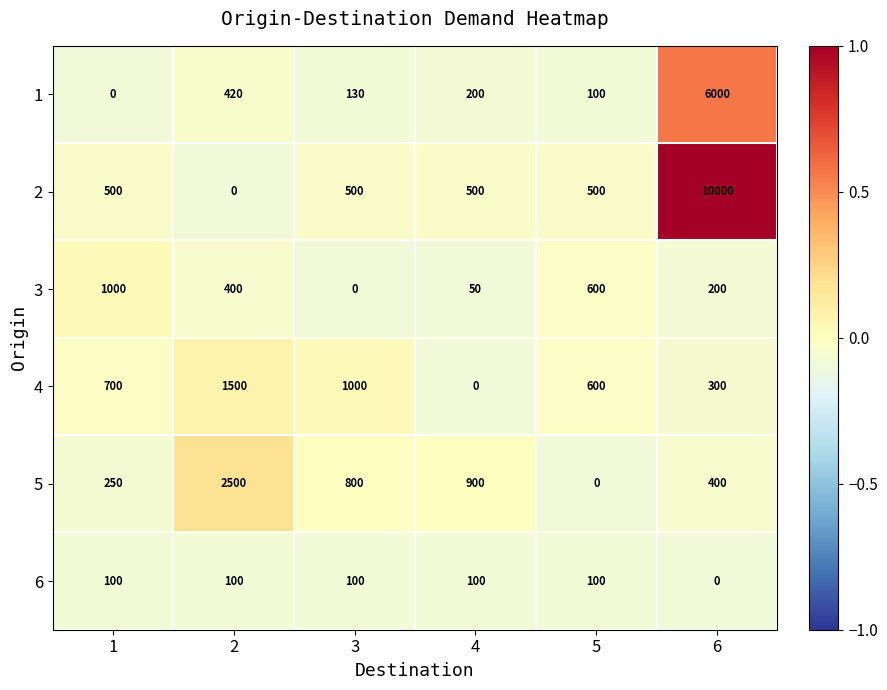

Which series has the widest spread of values?

2